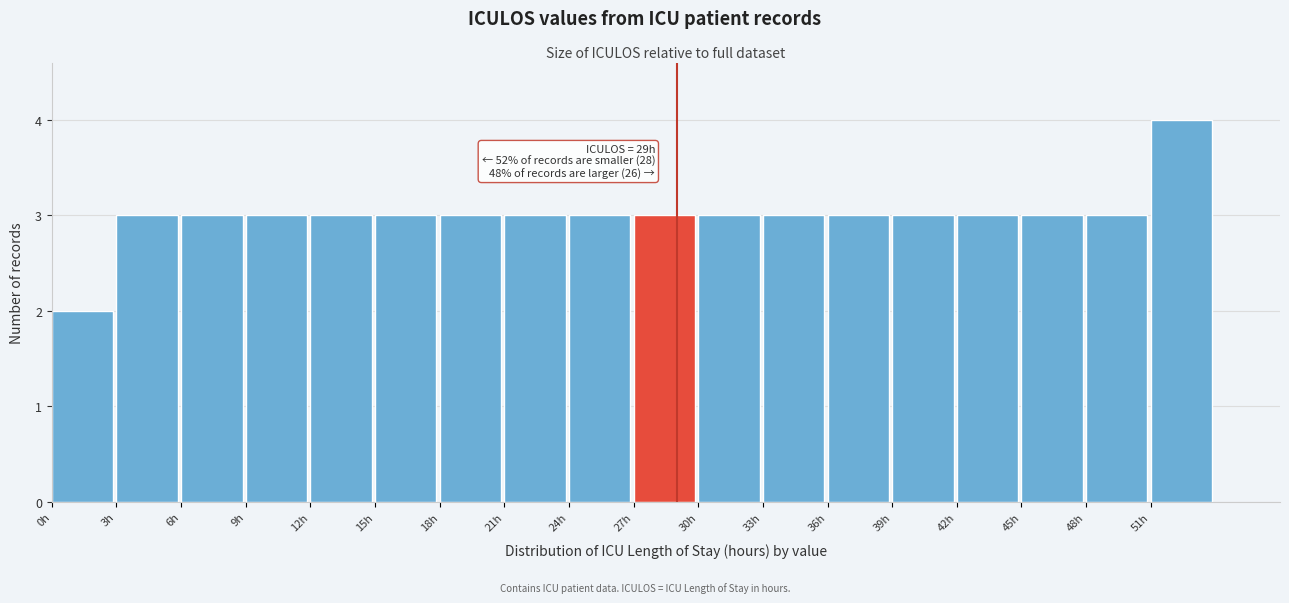

Which range on the x-axis has the tallest bar?

51 to 54